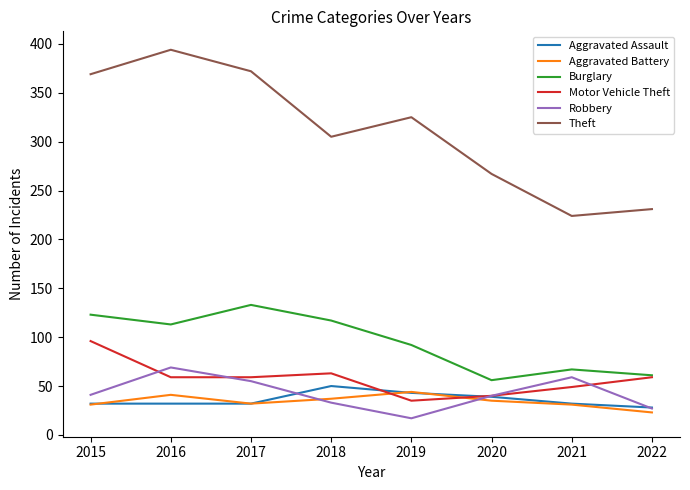

True or false: Theft and Motor Vehicle Theft cross at least once.

False